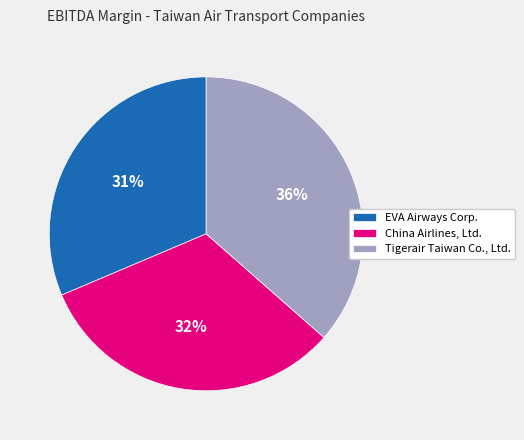

Rank the categories by value from lowest to highest.

EVA Airways Corp., China Airlines, Ltd., Tigerair Taiwan Co., Ltd.